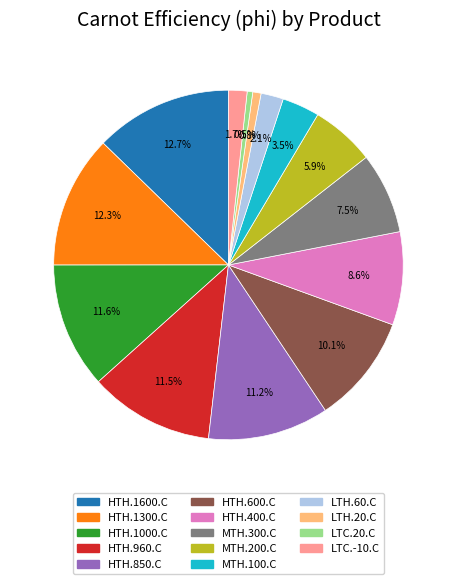

Does HTH.1600.C represent more than half of the total?

No